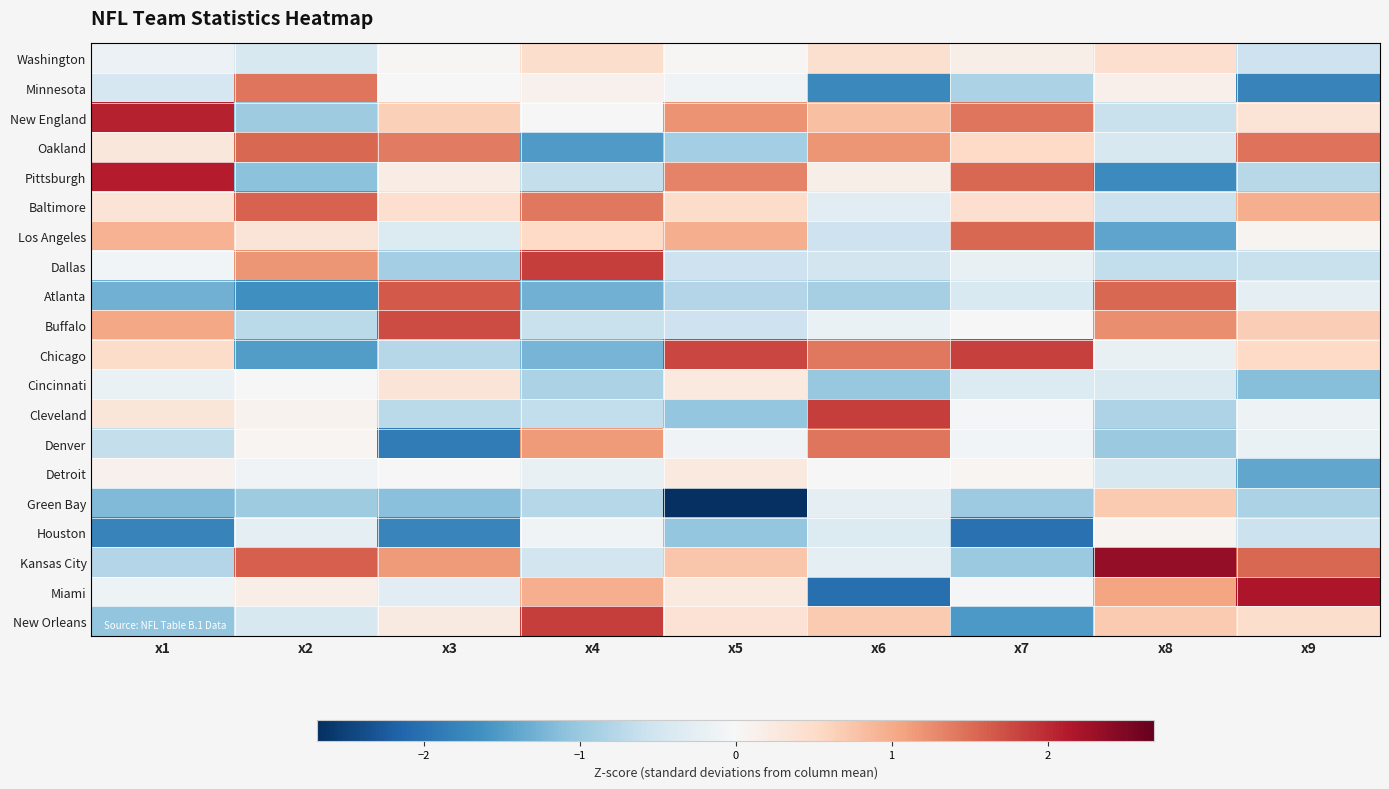

Between x6 and x5, which is larger?

x6